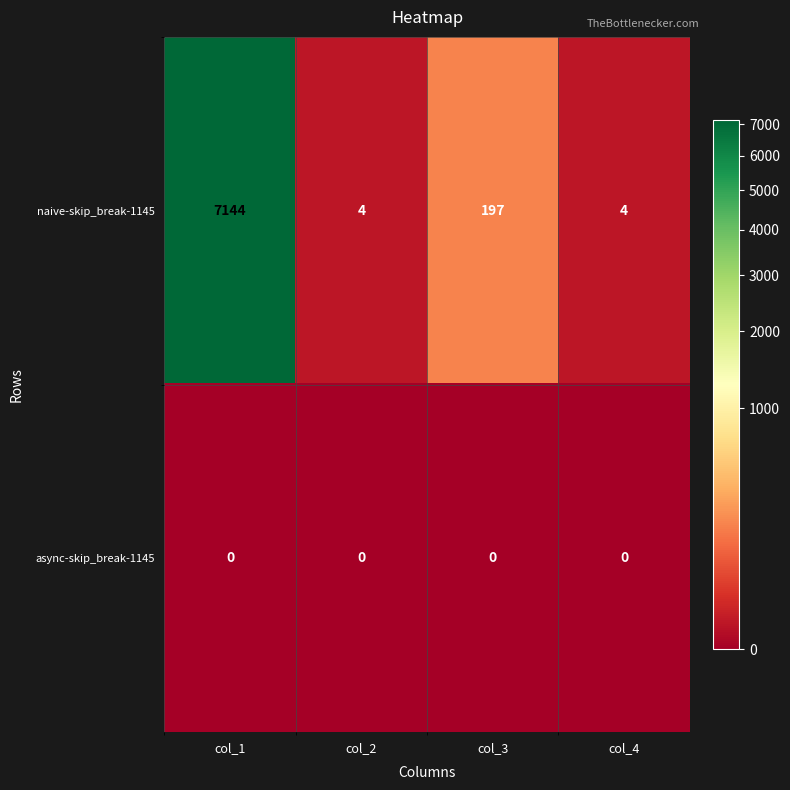

Reading left to right, extract all data points from this chart.

naive-skip_break-1145: 7144	4	197	4
async-skip_break-1145: 0	0	0	0